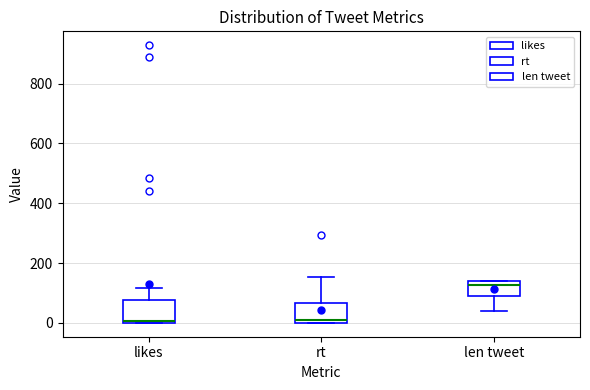

Reading left to right, transcribe this box plot: for each box, give where its median line is, the range the box spans, and where its two whiskers end, as read against the y-axis. The values are not printed on the chart, so give them approximately, as read against the axis.

likes: median 0, box 0 to 80, whiskers 0 to 120
rt: median 20, box 0 to 60, whiskers 0 to 160
len tweet: median 120, box 80 to 140, whiskers 40 to 140